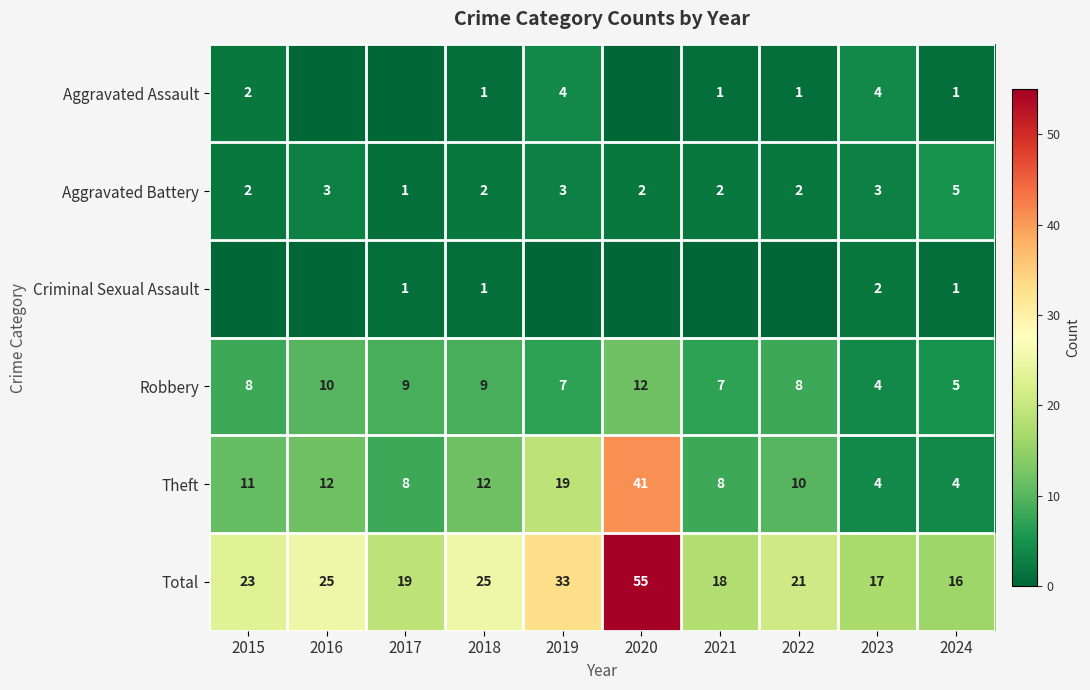

Read the Robbery value at 2019.

7